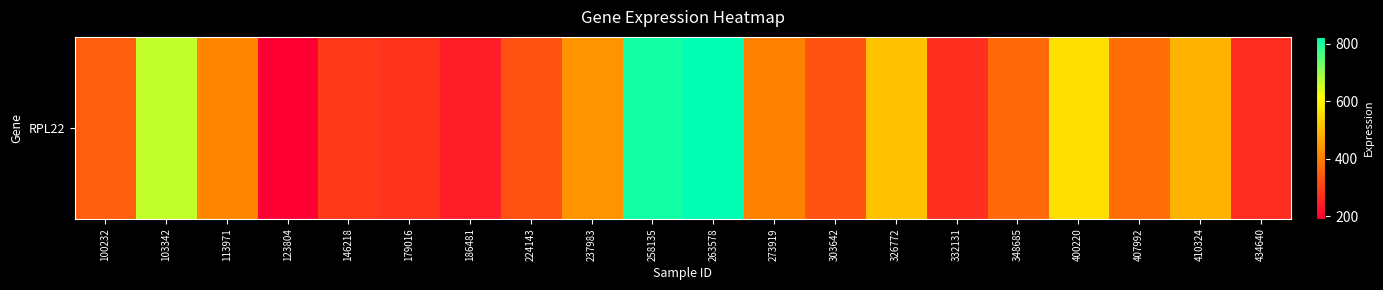

What is the sum of all values?

8387.9